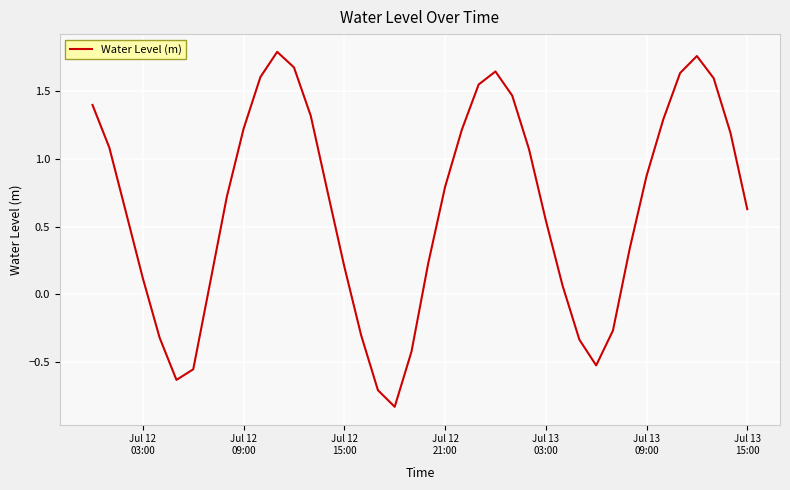

What is the difference between the maximum and minimum values?

2.6